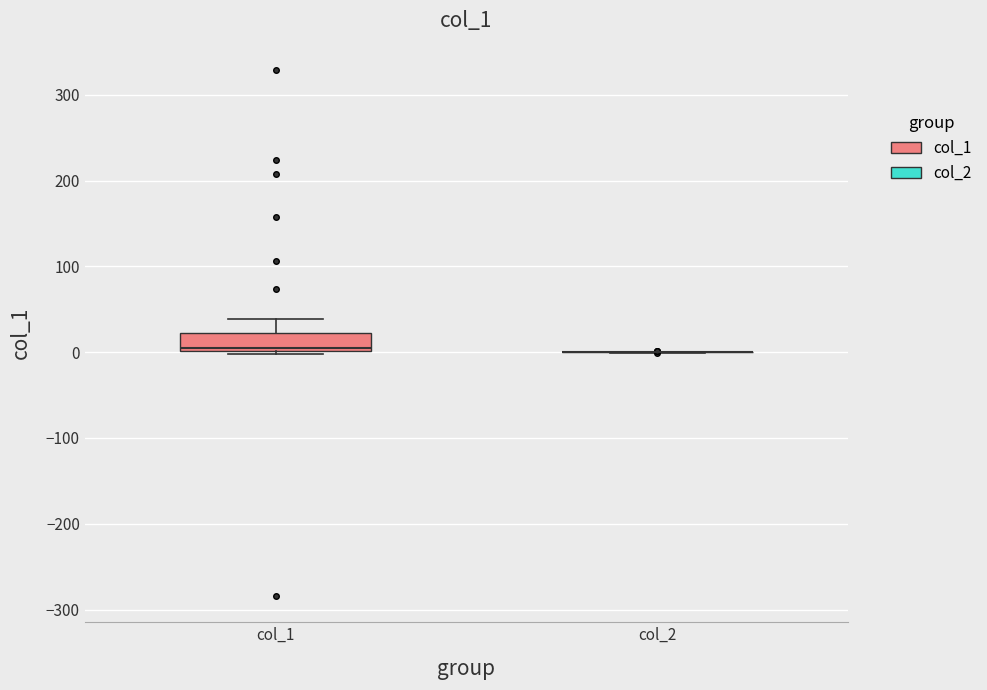

Reading left to right, read every box against the y-axis: the position of its median line, the range the box covers, and the ends of its whiskers. The values are not printed on the chart, so give them approximately, as read against the axis.

col_1: median 10, box 0 to 20, whiskers 0 (just below the box's lower edge) to 40
col_2: box collapsed to a line at 0, whiskers 0 to 0